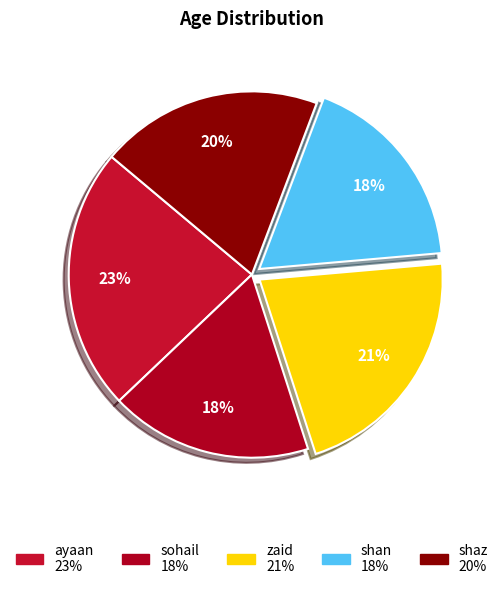

Count the number of slices in the pie.

5